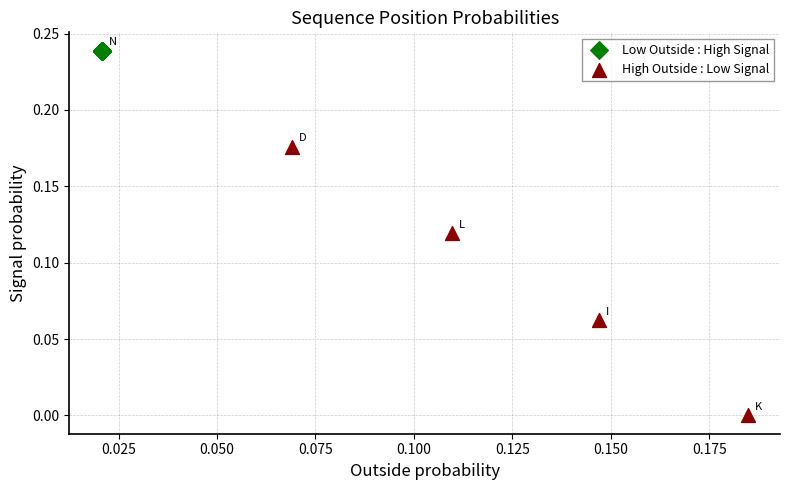

Which series has the largest Y range (max minus min)?

High Outside : Low Signal